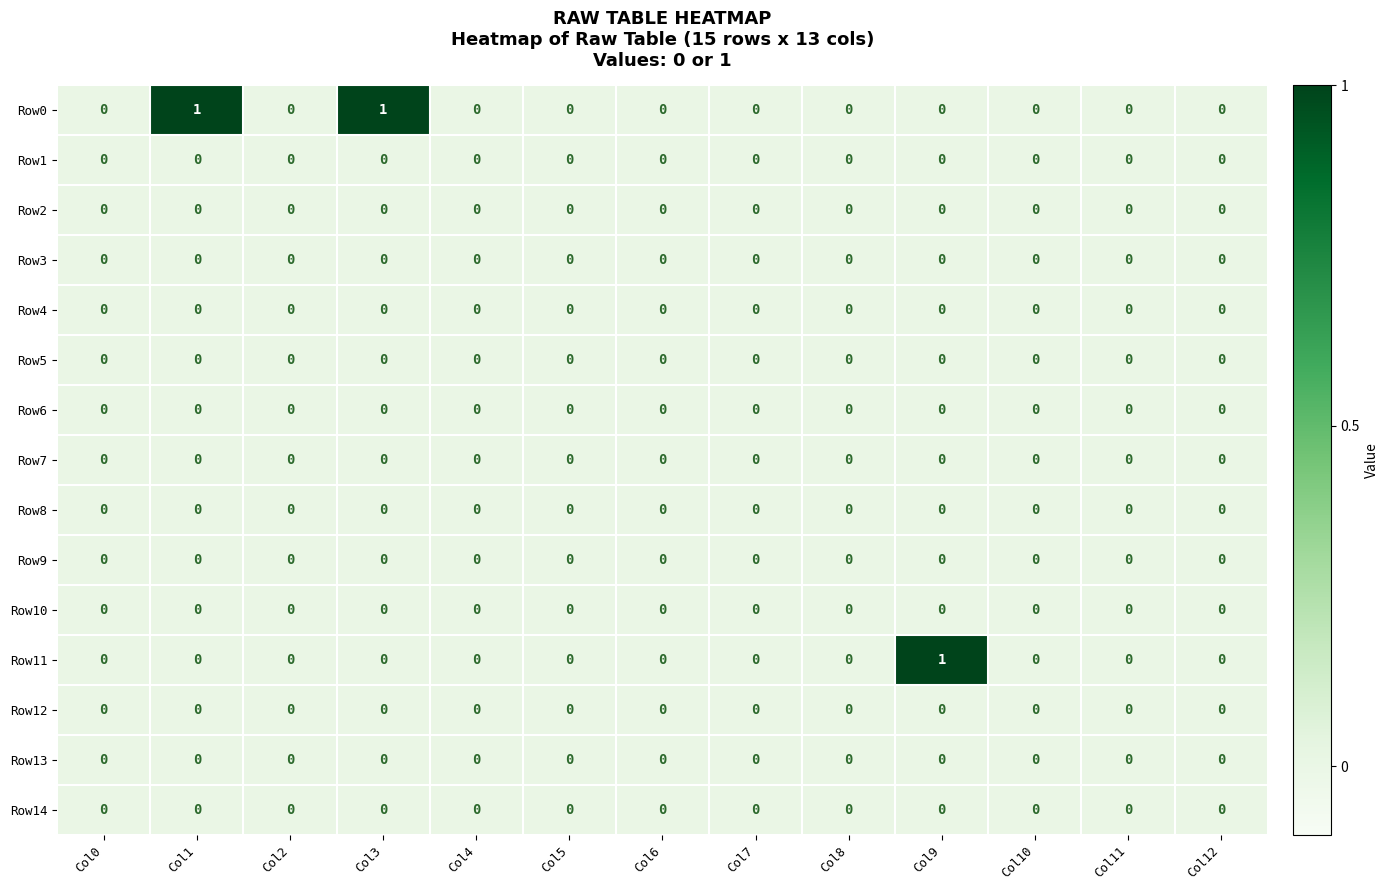

Is it true that Row6 equals 0 at Col7?

True